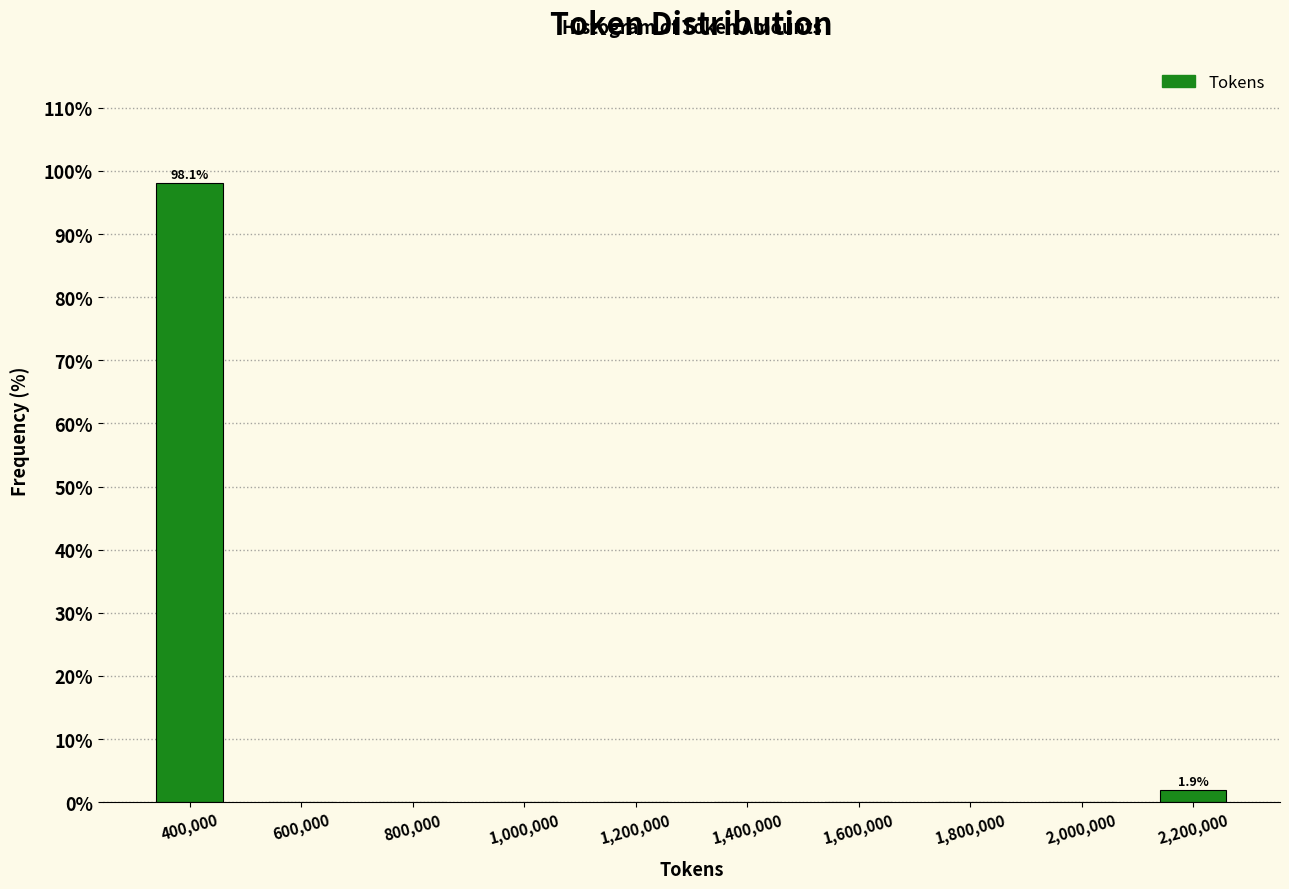

Over which range of the x-axis is the bar tallest?

300000 to 500000